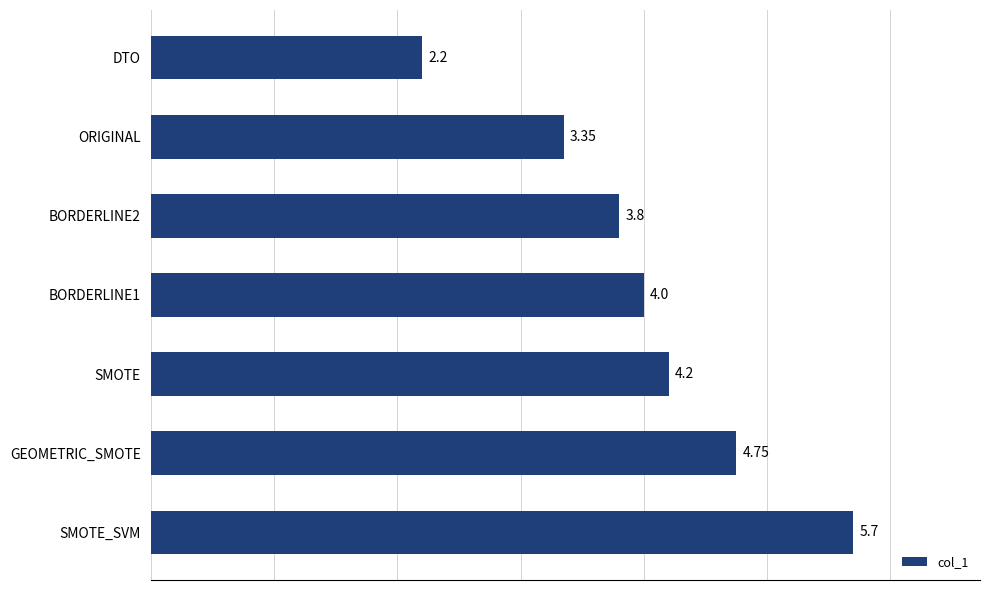

Are the bars grouped side by side (vs. stacked)?

No